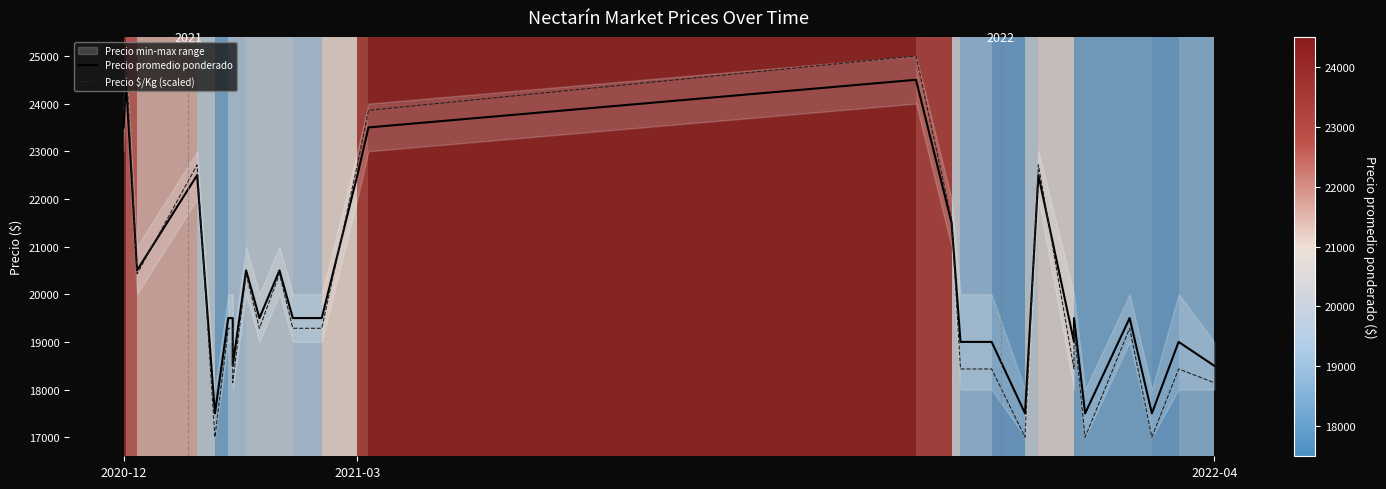

Is this an area chart (filled region under the line)?

No